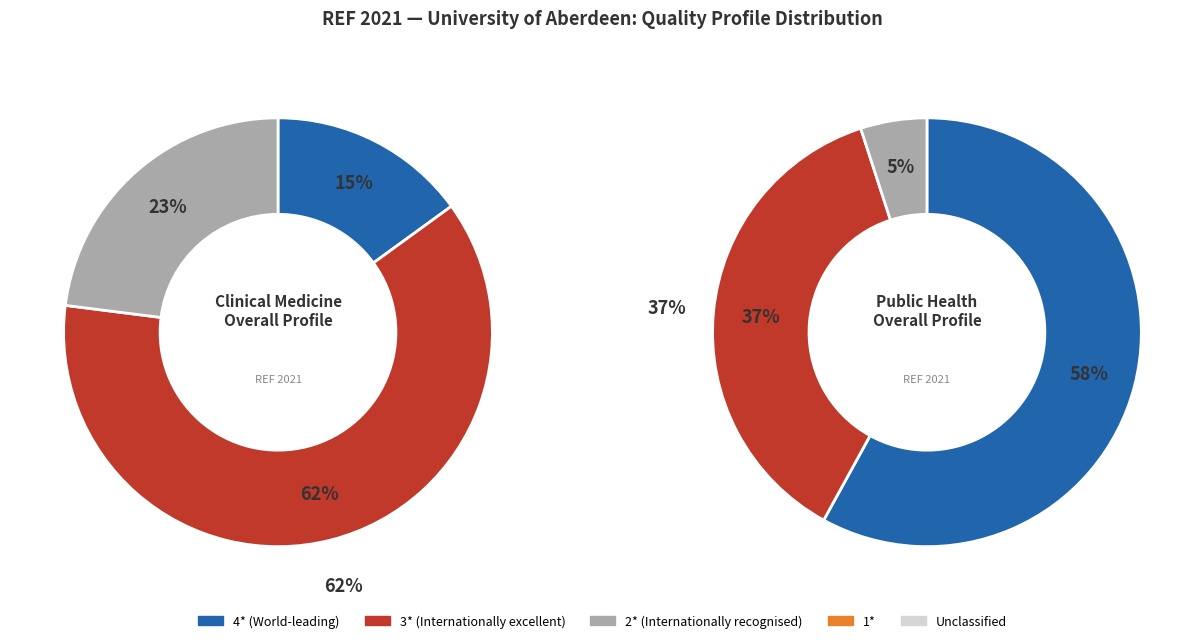

What is the ratio of the value at 3* to the value at 4*?

4.1